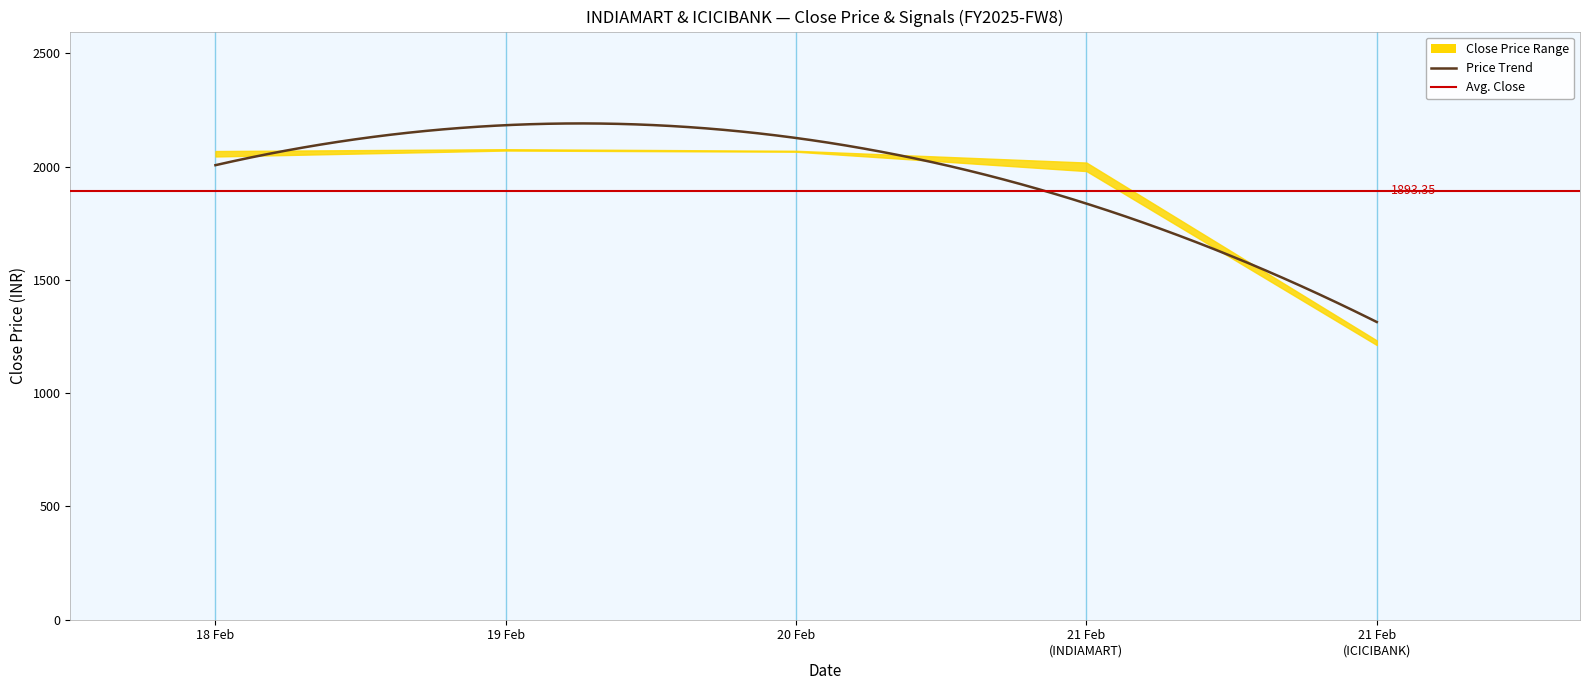

Is the value of sr_current at 19/02/2025 greater than the value of close_current at 20/02/2025?

No